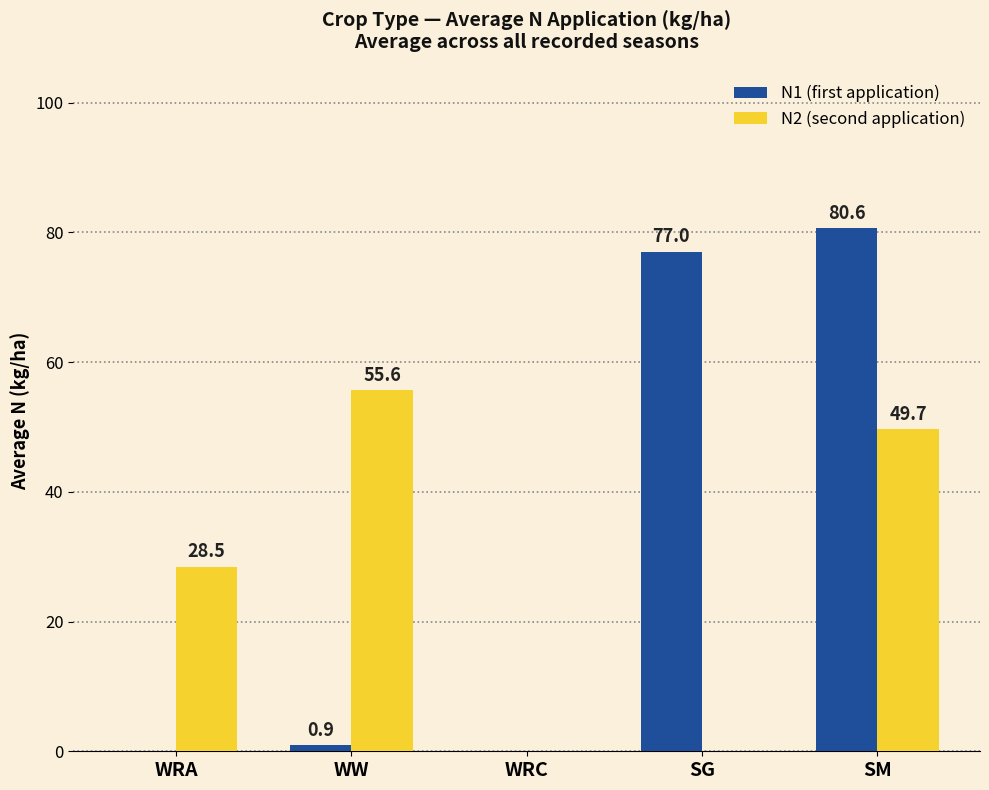

Which category has the highest value in the N2 (second application) series?

WW